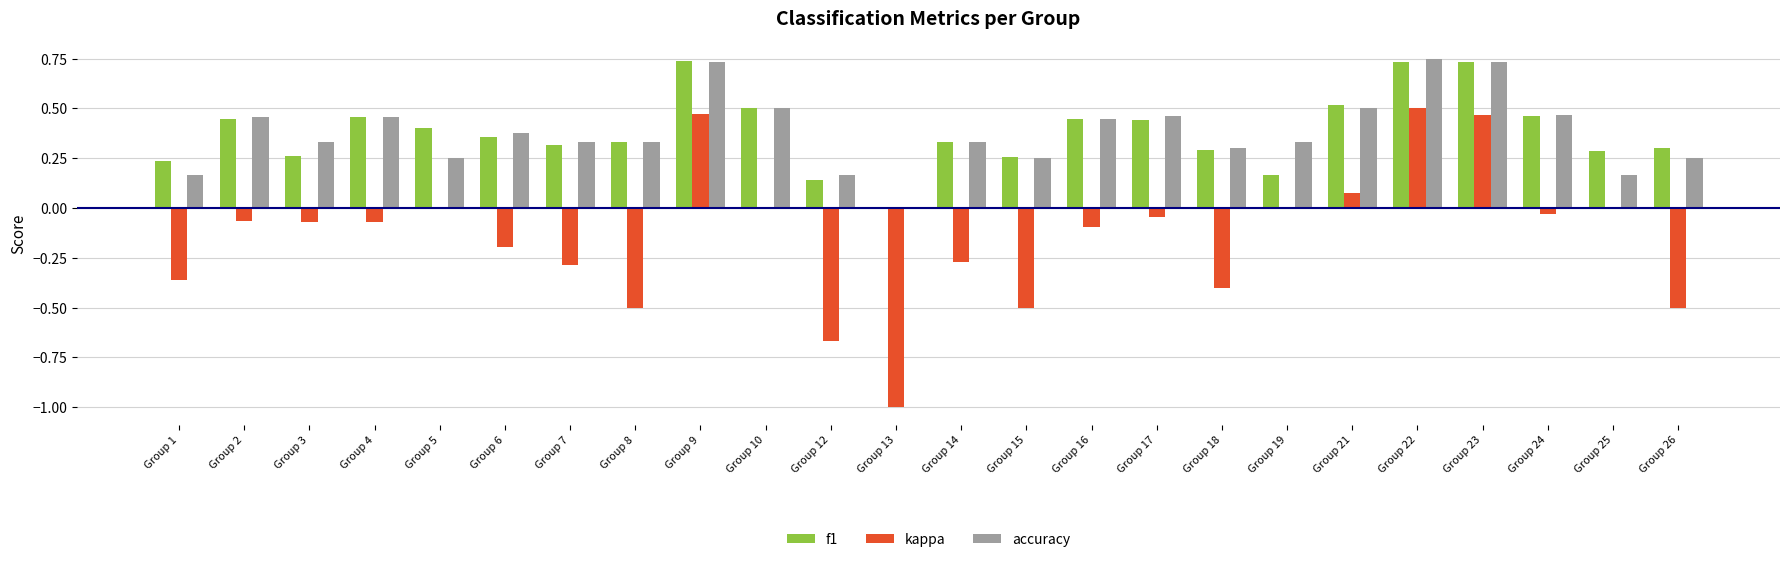

What is the sum of all f1 values?

9.1